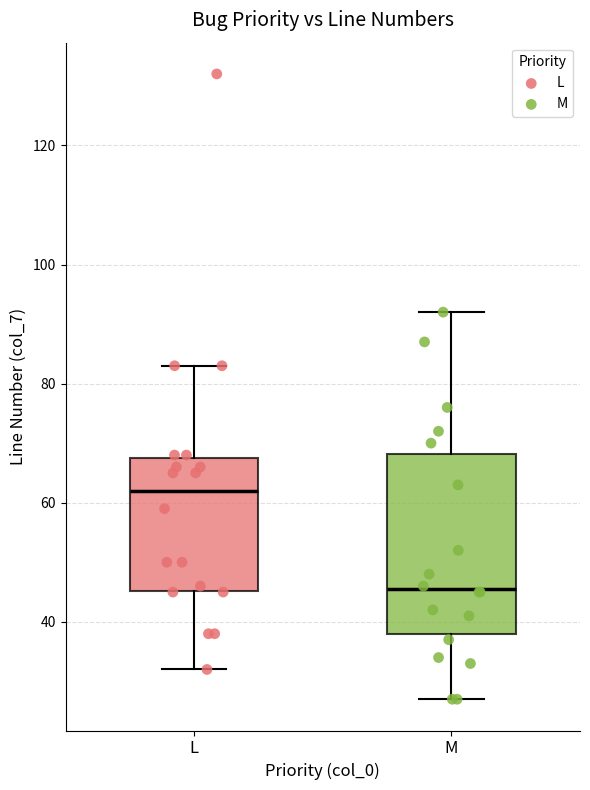

Which box has the lowest median line?

M